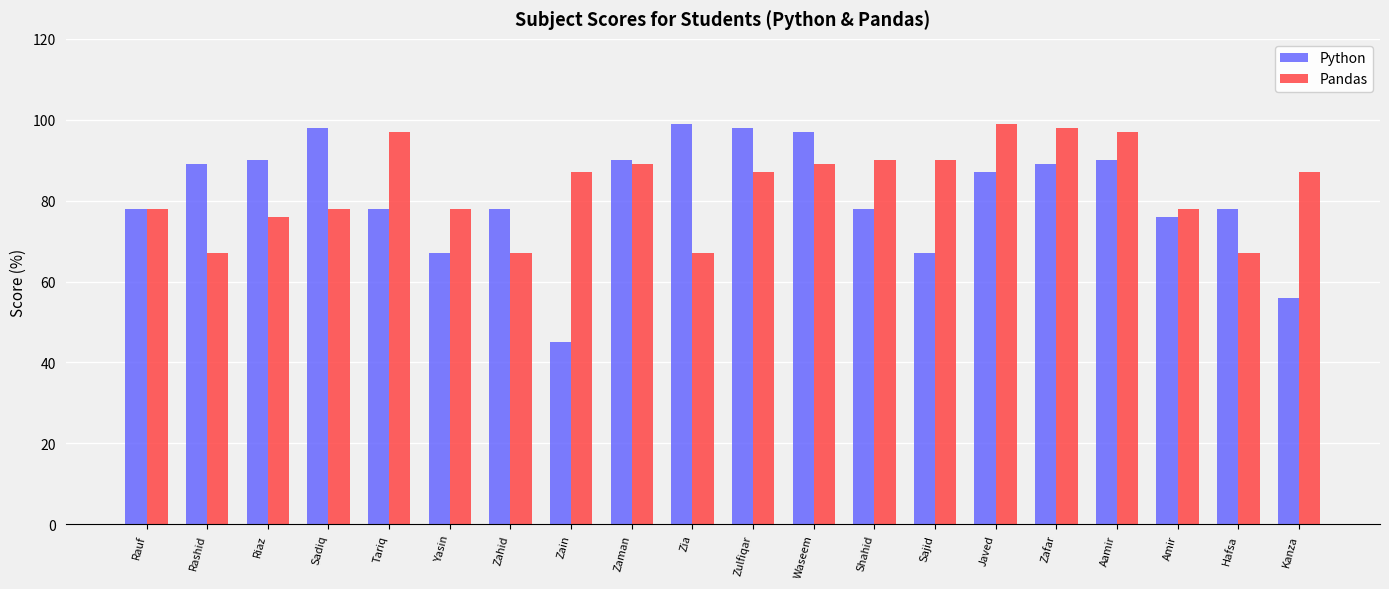

Rank the series at Yasin from highest to lowest value.

Pandas, Python